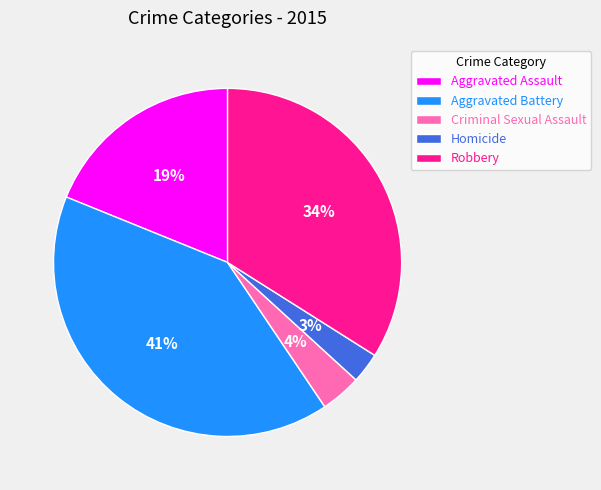

To the nearest percent, what percentage of the pie is Aggravated Battery?

41%